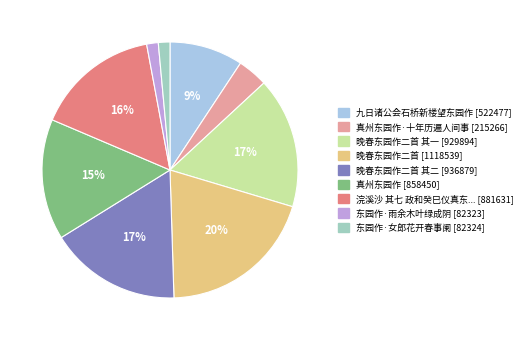

To the nearest percent, what is the average slice percentage?

11%